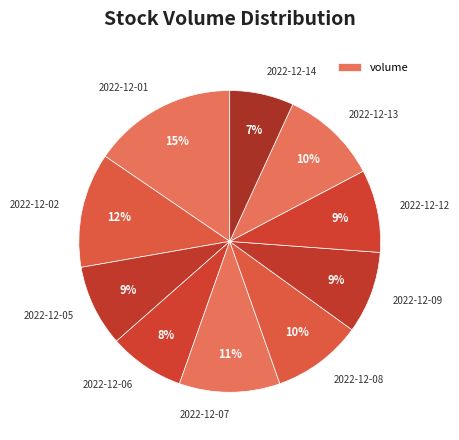

To the nearest percent, what percentage of the pie is 2022-12-05?

9%